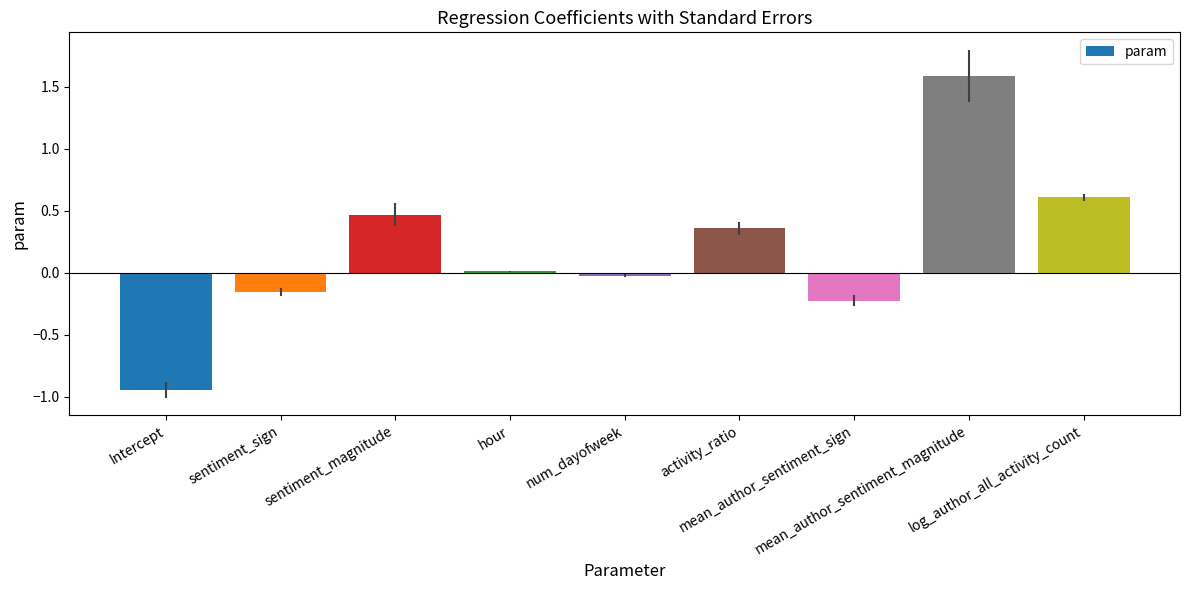

The chart shows a value of -0.2 at mean_author_sentiment_sign. True or false?

True